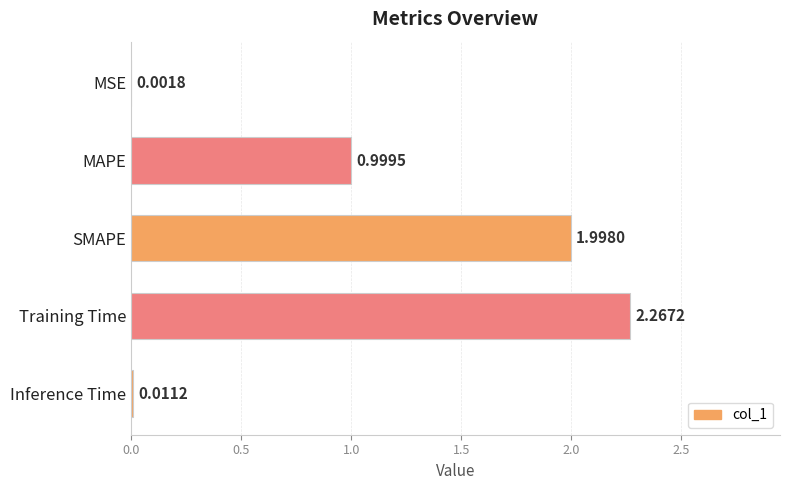

What is the sum of the values at SMAPE and MAPE?

3.0